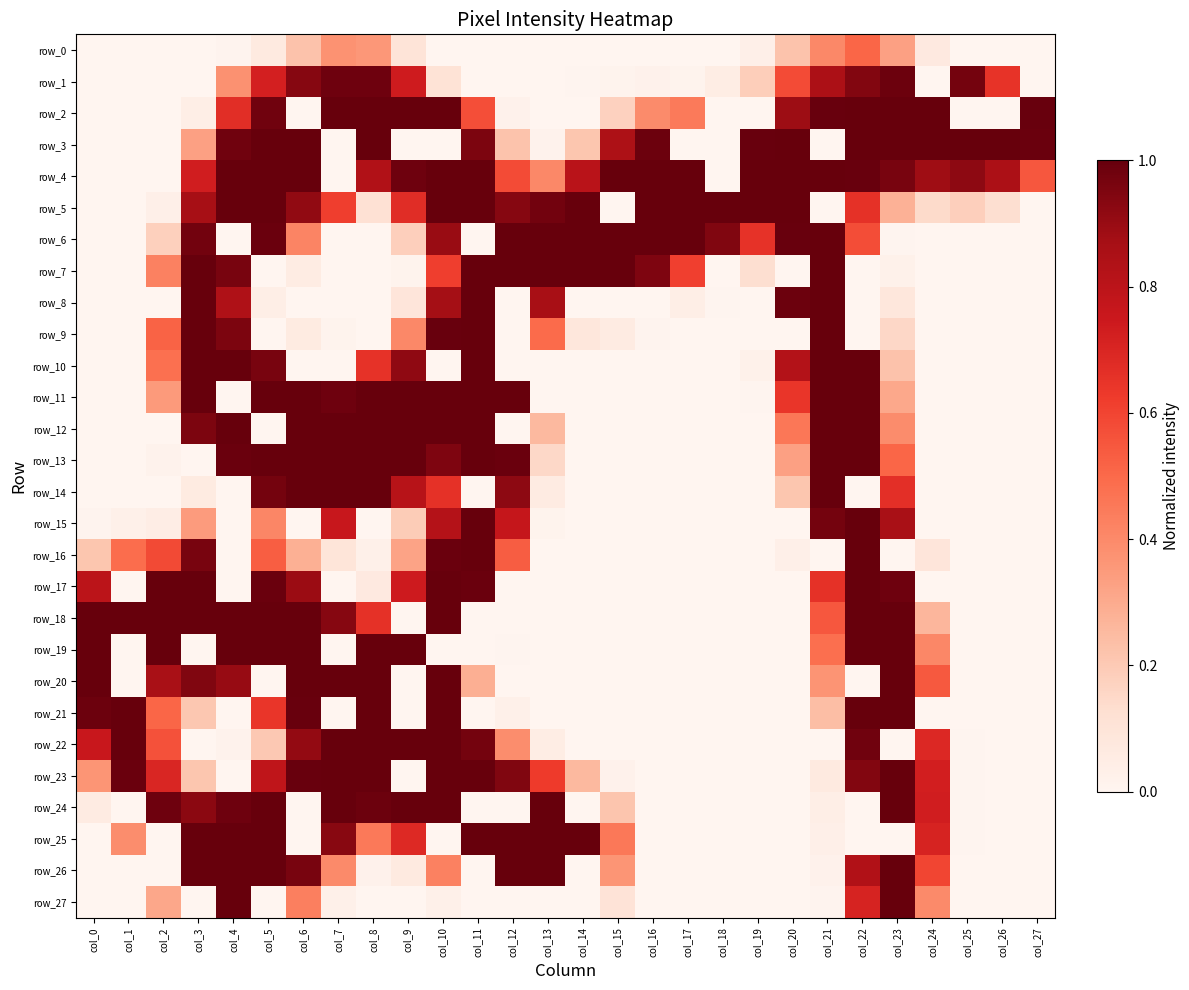

What is the maximum value for row_16?

1.0